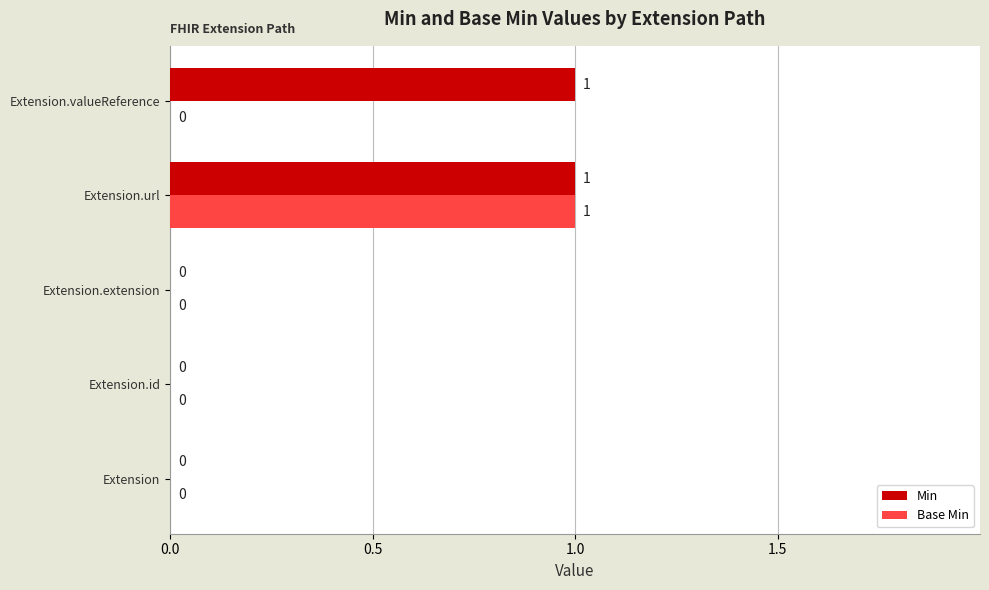

Count the number of categories in the chart.

5